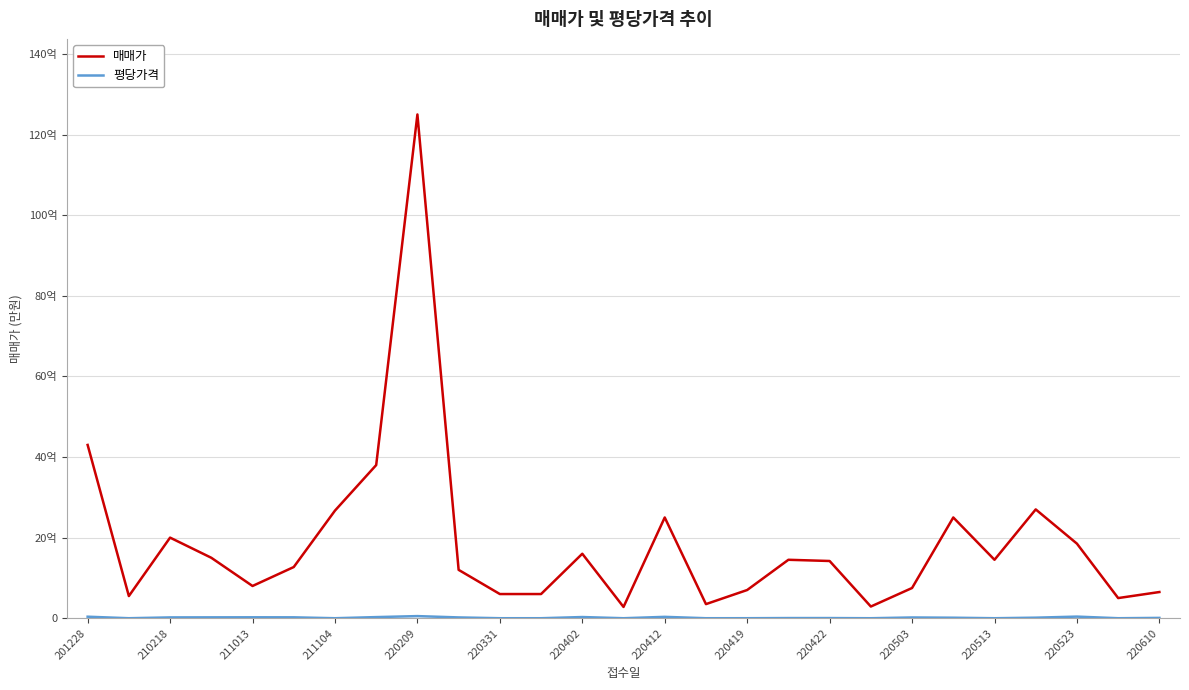

Is this an area chart (filled region under the line)?

No